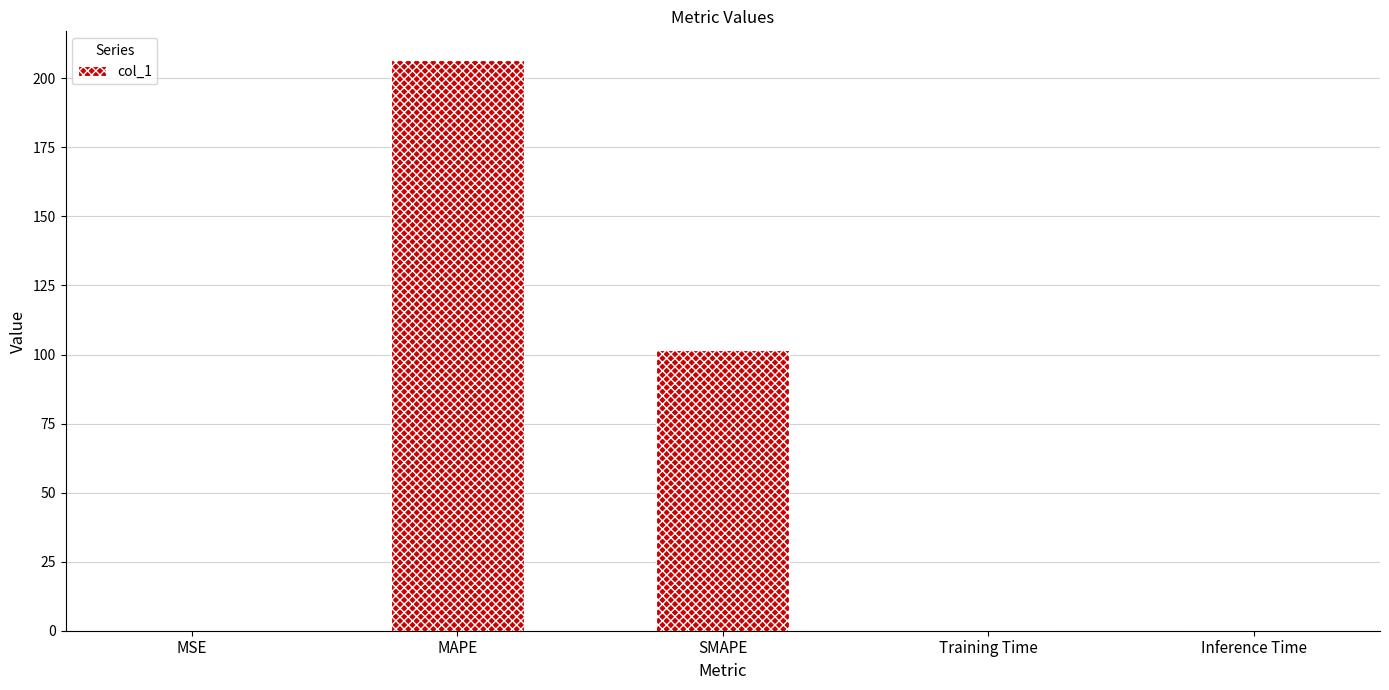

The chart shows a value of 101.6 at SMAPE. True or false?

True